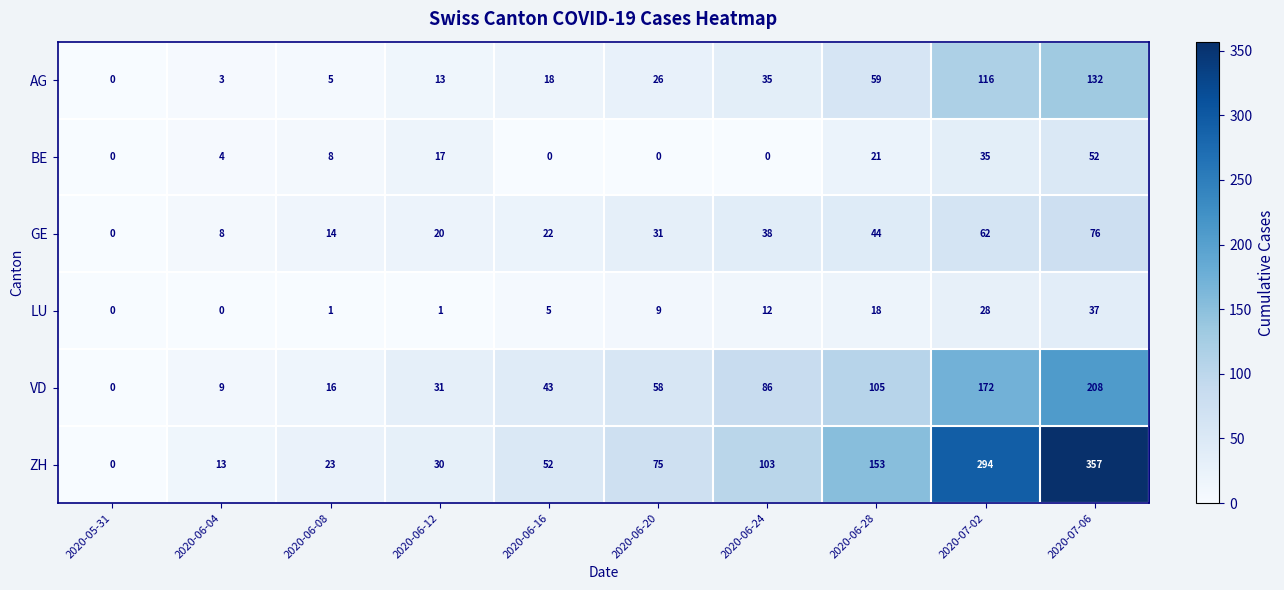

Which series has the largest range (max minus min)?

ZH